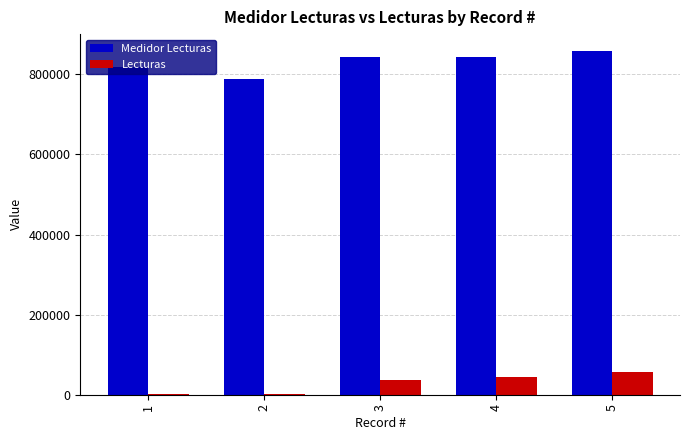

What is the highest value of the Medidor Lecturas series?

857772